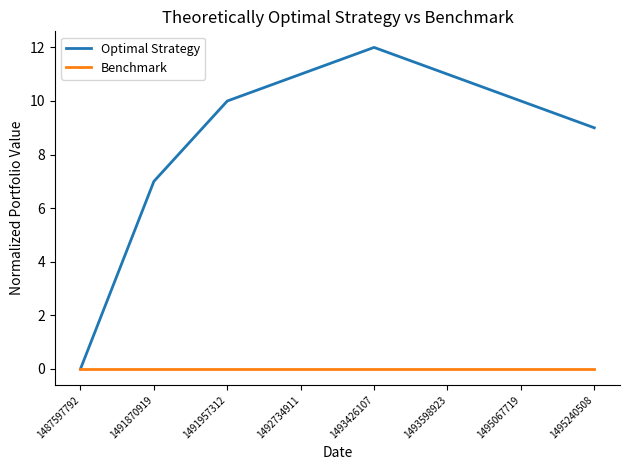

At which label is Optimal Strategy closest to 6?

1491870919